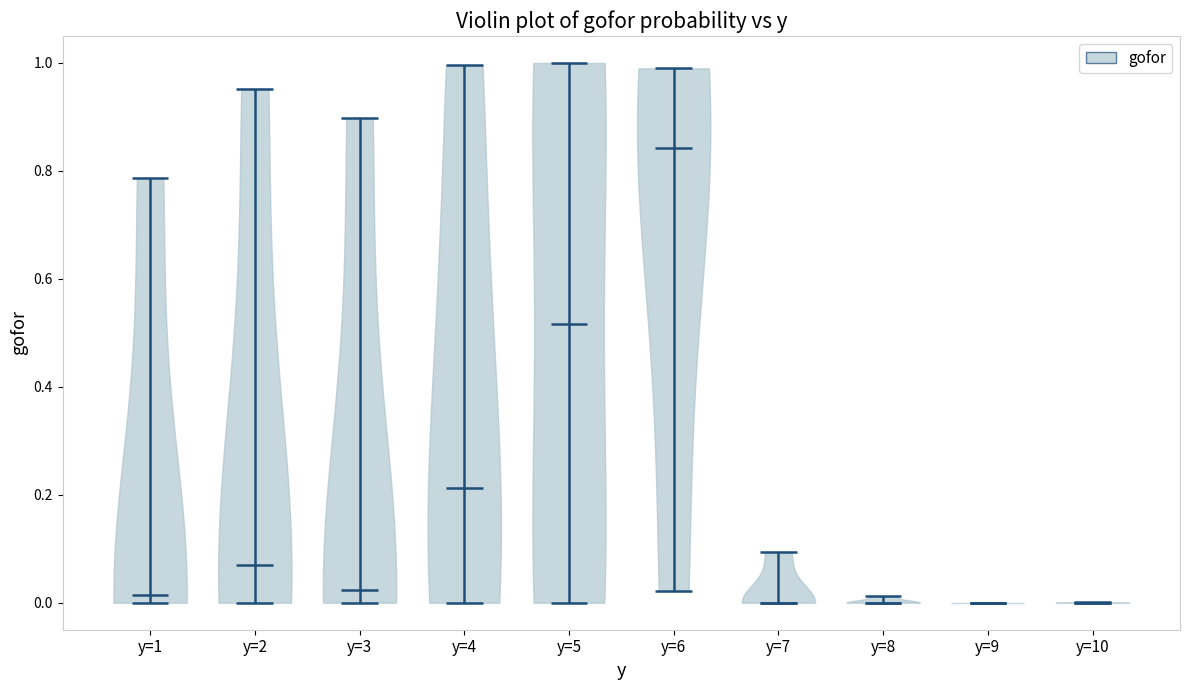

Reading left to right, read every violin against the y-axis: where its median line is, and the lowest and highest points it reaches. The values are not printed on the chart, so give them approximately, as read against the axis.

y=1: median line 0.02, lowest point 0.00, highest point 0.78
y=2: median line 0.06, lowest point 0.00, highest point 0.96
y=3: median line 0.02, lowest point 0.00, highest point 0.90
y=4: median line 0.22, lowest point 0.00, highest point 1.00
y=5: median line 0.52, lowest point 0.00, highest point 1.00
y=6: median line 0.84, lowest point 0.02, highest point 1.00
y=7: median line 0.00, lowest point 0.00, highest point 0.10
y=8: median line 0.00, lowest point 0.00, highest point 0.02
y=9: median line 0.00, lowest point 0.00, highest point 0.00
y=10: median line 0.00, lowest point 0.00, highest point 0.00